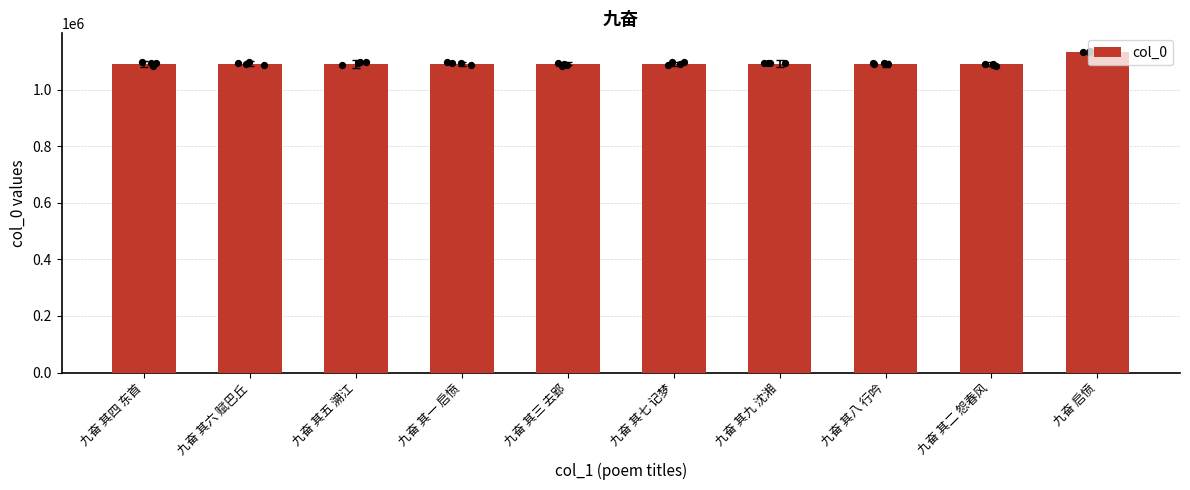

What is the change in value from 九奋 其一 启愤 to 九奋 其三 去郢?

+2